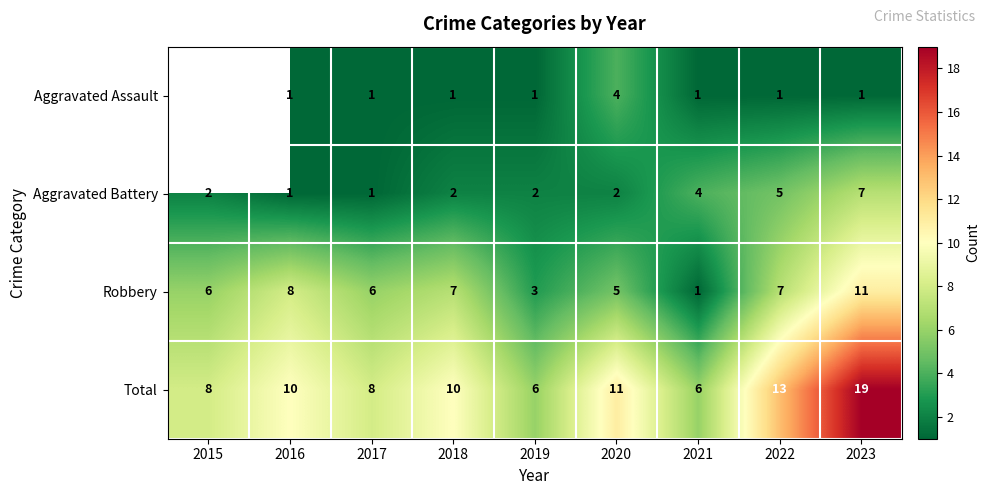

At which label does Aggravated Battery reach its peak?

2023